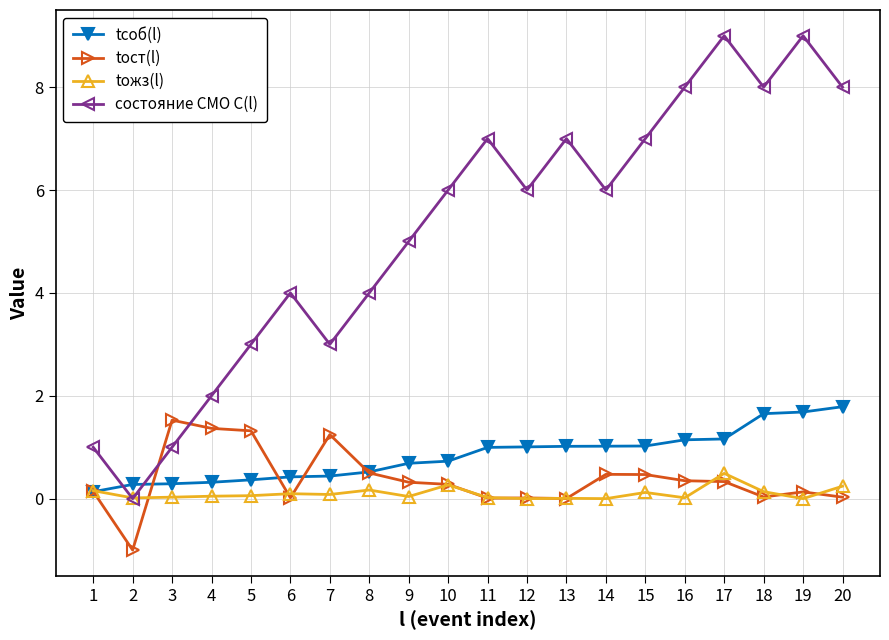

In состояние СМО C(l), how many points are higher than both neighbors (excluding endpoints)?

5